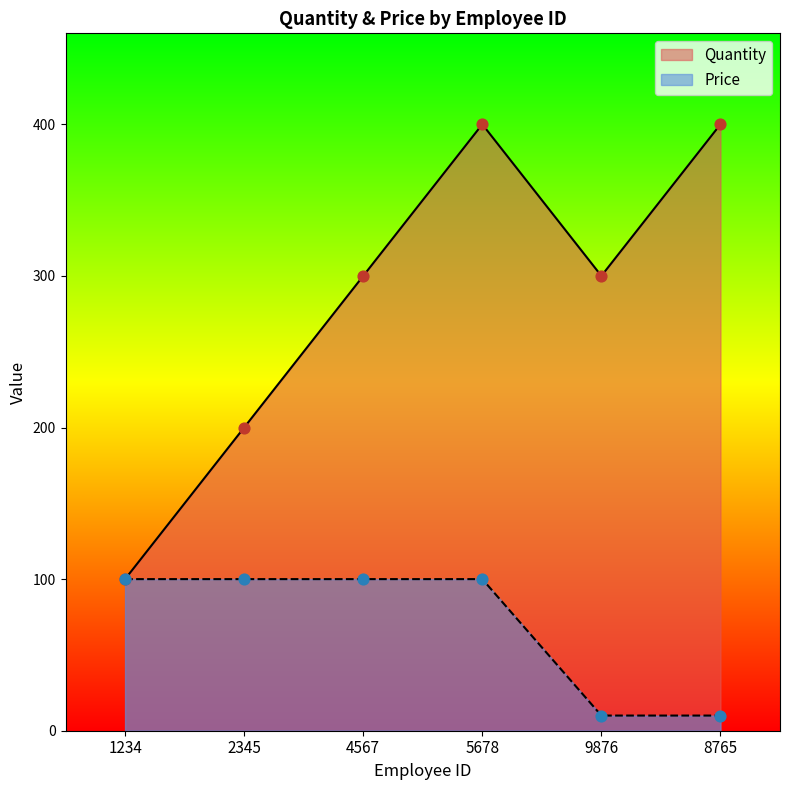

Which series has the largest total across all categories?

Quantity